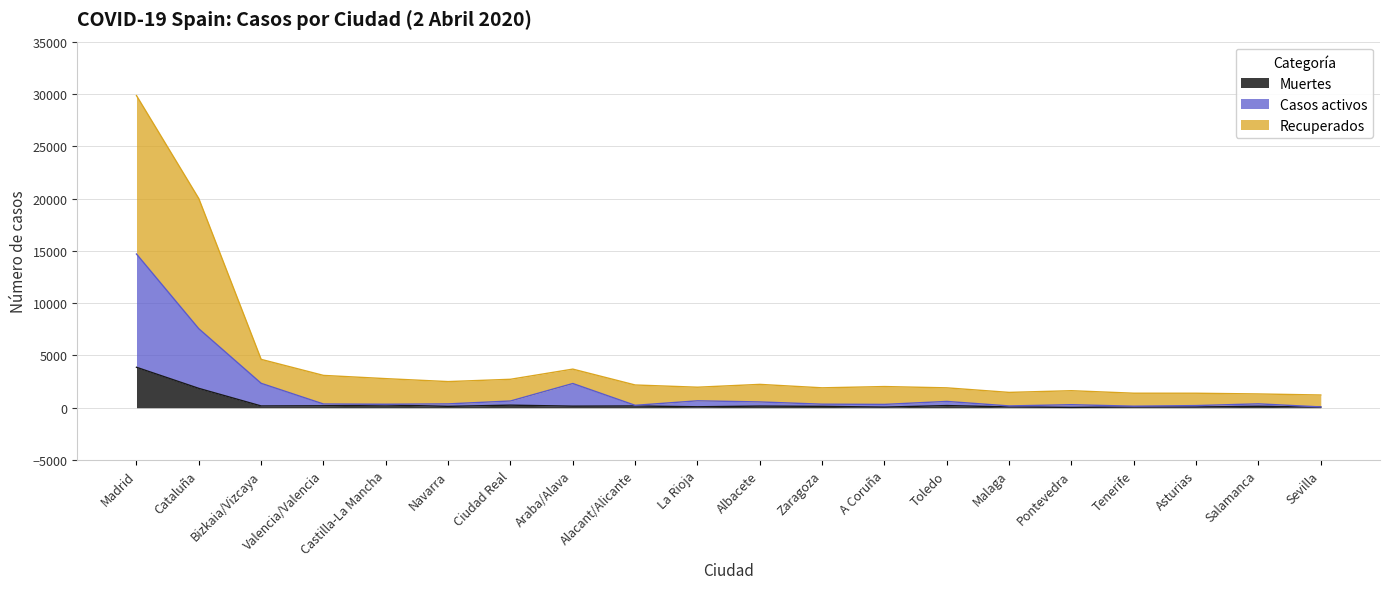

At which category is the sum across all series the highest?

Madrid